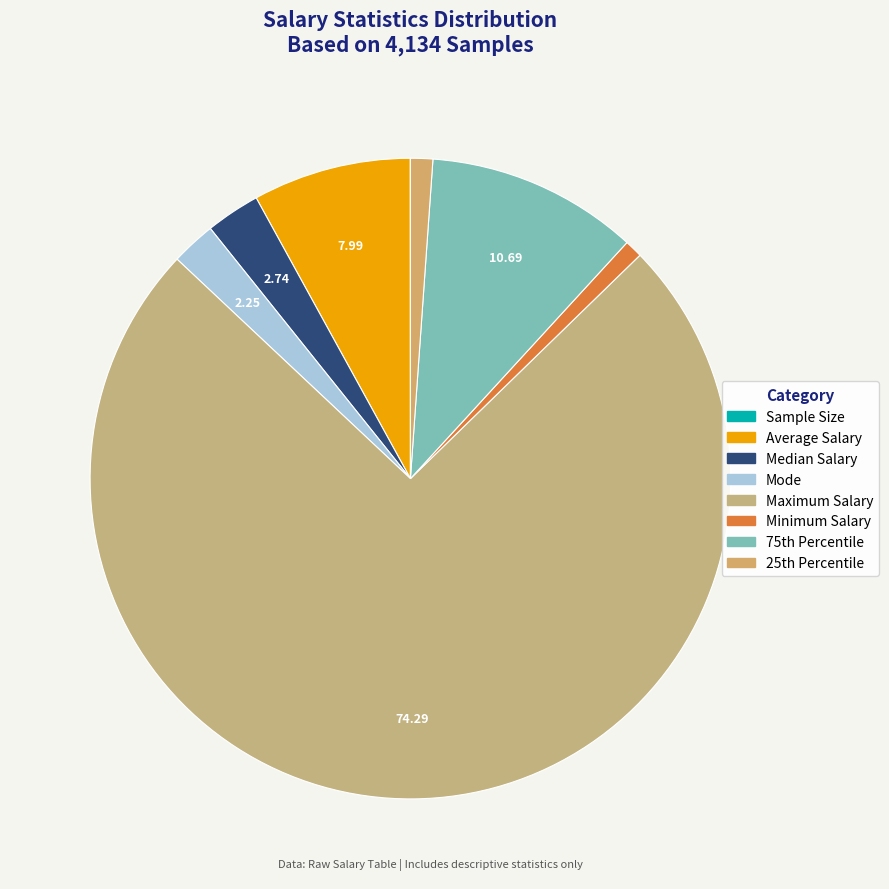

Is it true that Average Salary is 8% of the pie?

True